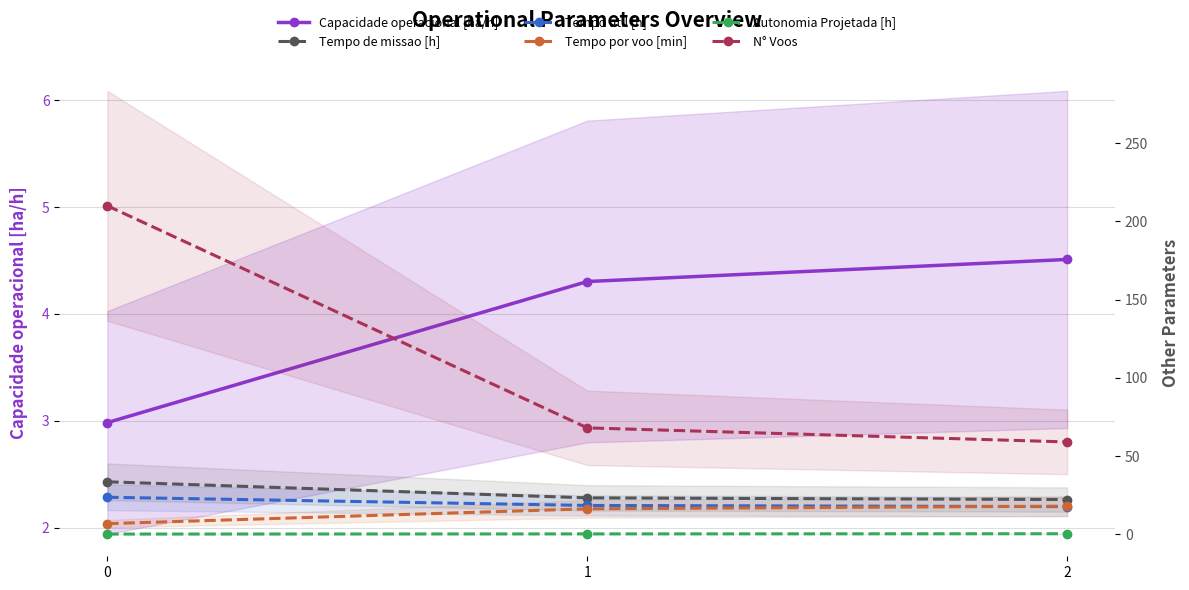

True or false: Tempo de missao [h] has a value of 22.2 at 2.

True